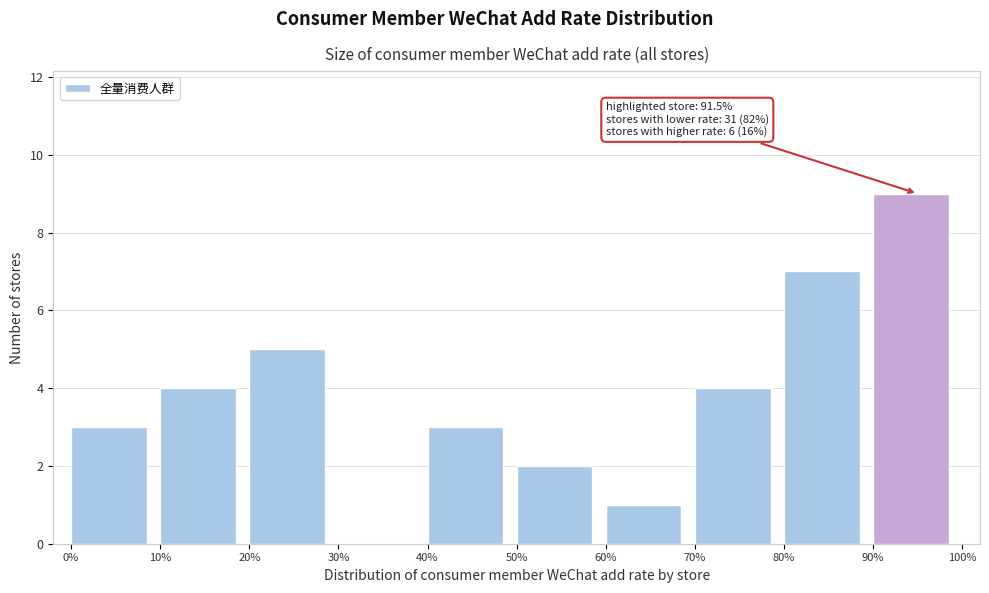

Reading left to right, transcribe all the data shown in this chart.

0%=3	10%=4	20%=5	30%=0	40%=3	50%=2	60%=1	70%=4	80%=7	90%=9